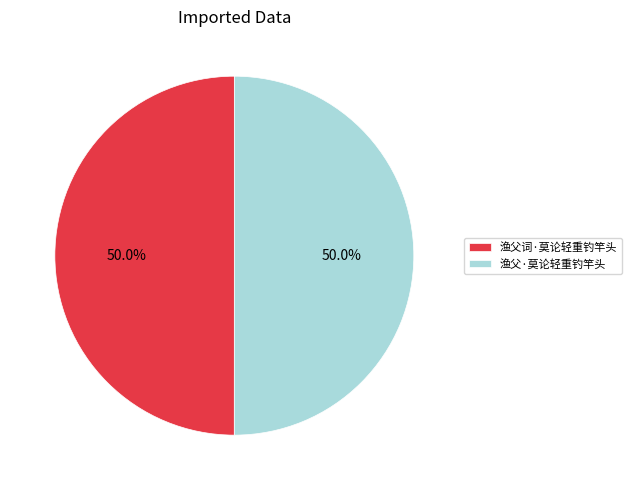

What is the total percentage of 渔父·莫论轻重钓竿头 and 渔父词·莫论轻重钓竿头?

100.0%